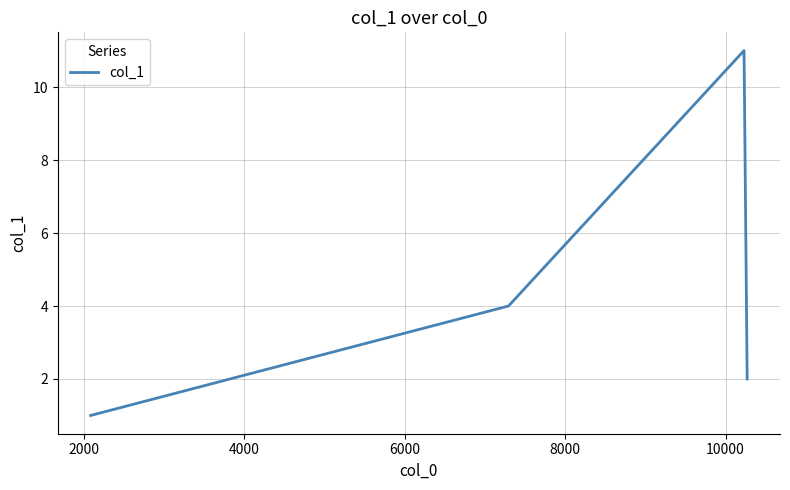

What is the sum of all values?

18